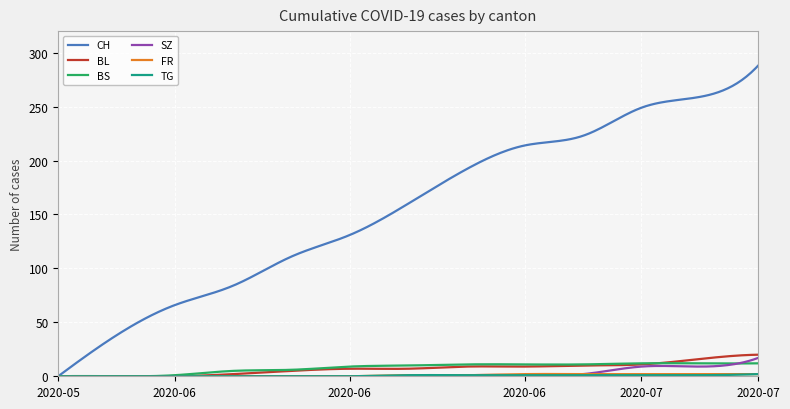

Which series has the largest range (max minus min)?

CH